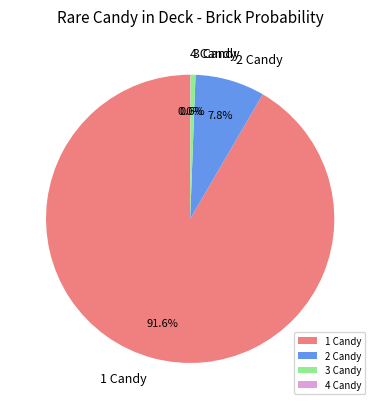

To the nearest percent, what percentage of the pie is 2?

8%